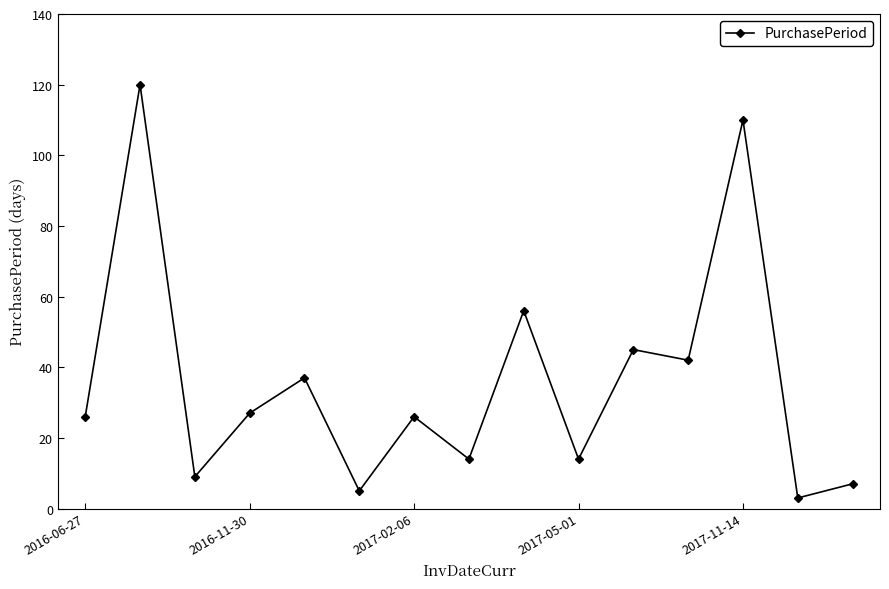

What is the greatest value displayed?

120